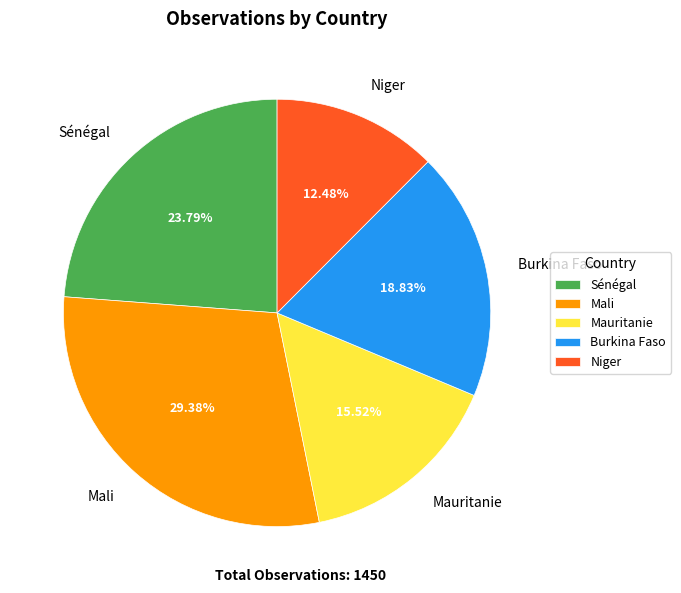

What percentage is the Niger slice, to the nearest percent?

12%